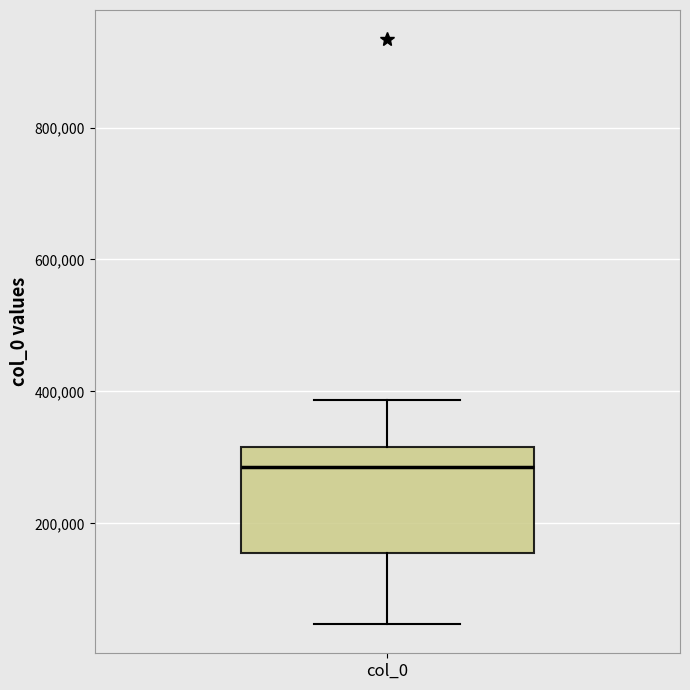

Where is the lower edge of the box for col_0 on the y-axis? The values are not printed on the chart, so give them approximately, as read against the axis.

160000